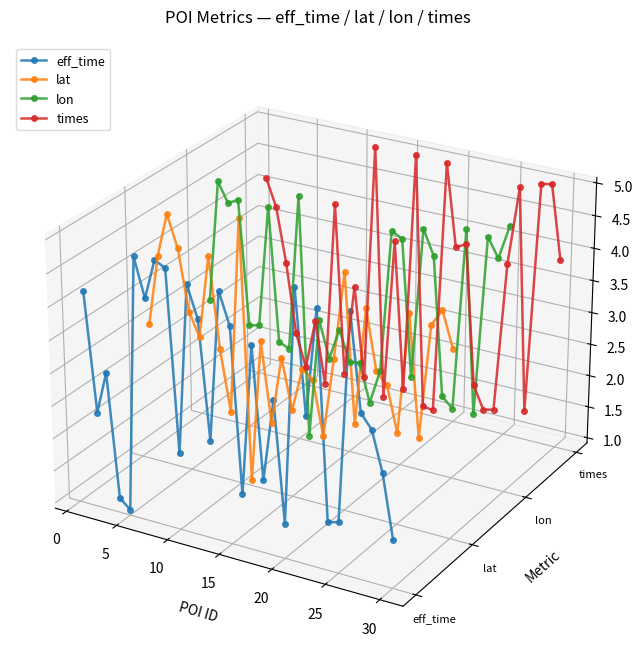

What is the label of the 3rd point from the left?

5